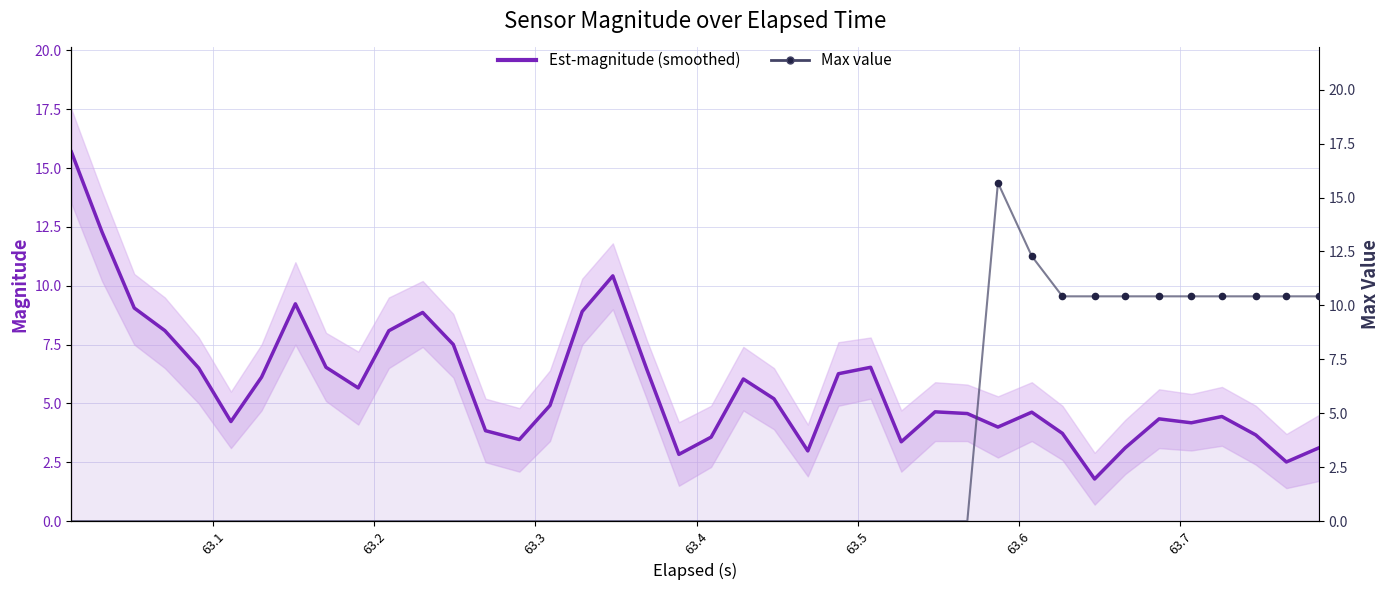

Which series has the largest Y range (max minus min)?

max